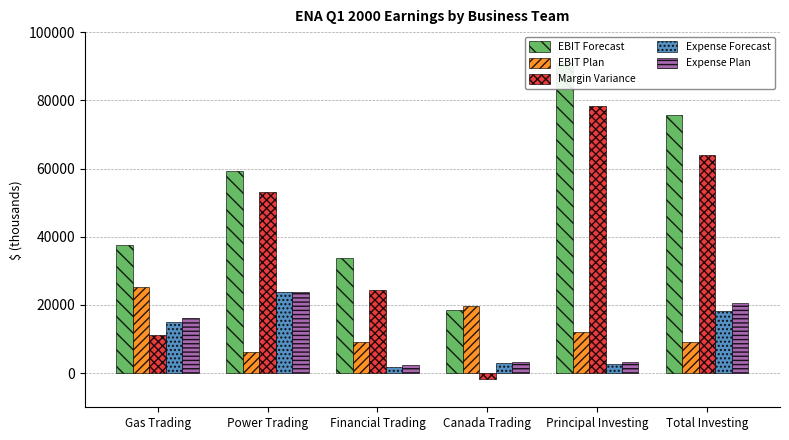

What is the difference between the second highest and minimum values in the EBIT Plan series?

13585